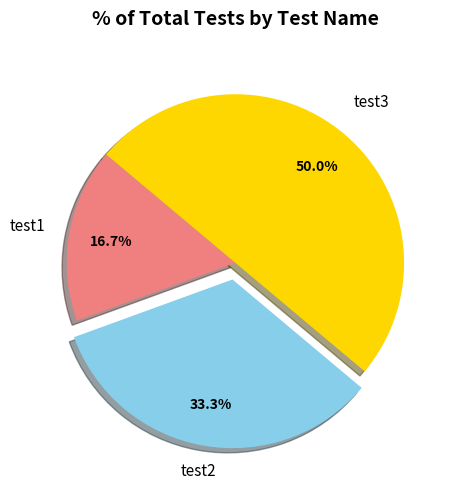

How many segments does this pie chart have?

3